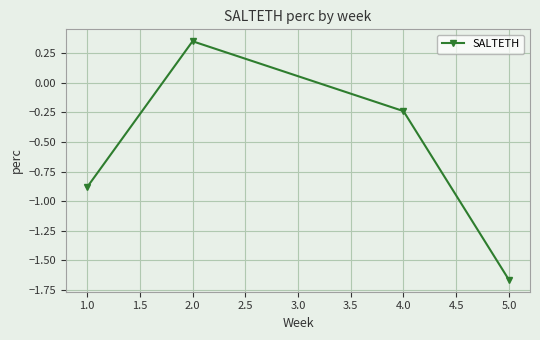

Between 2.0 and 5.0, which is larger?

2.0